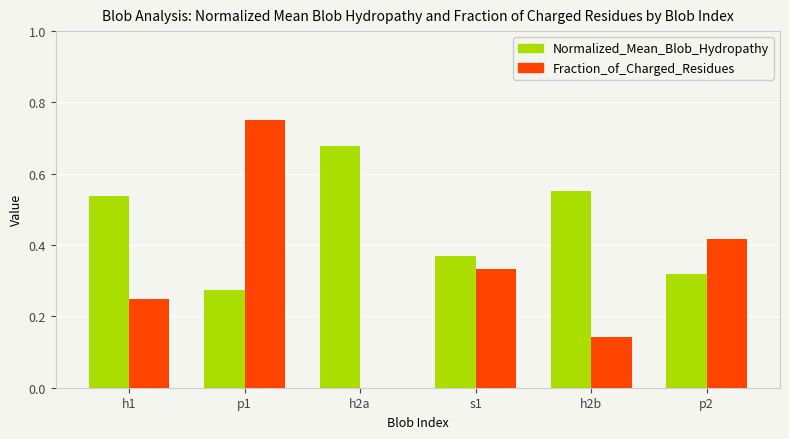

Which category has the highest value across all series?

p1